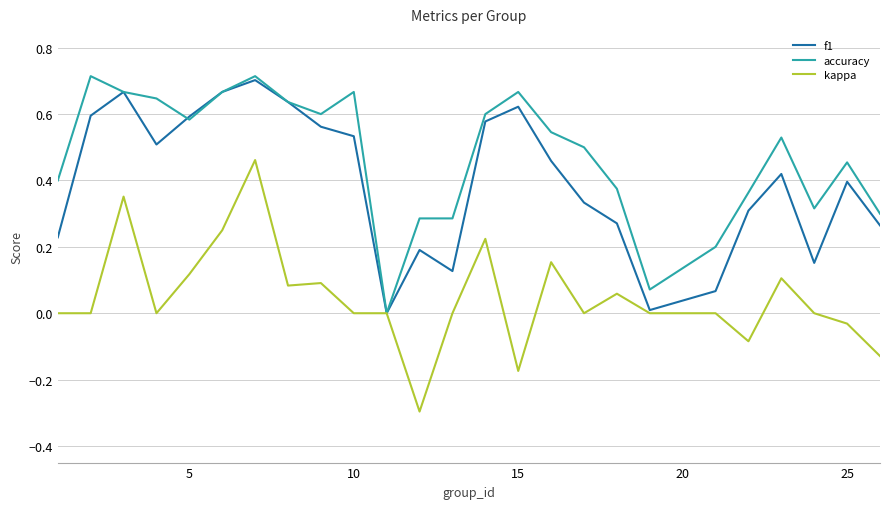

List the series in order of their overall mean, lowest first.

kappa, f1, accuracy